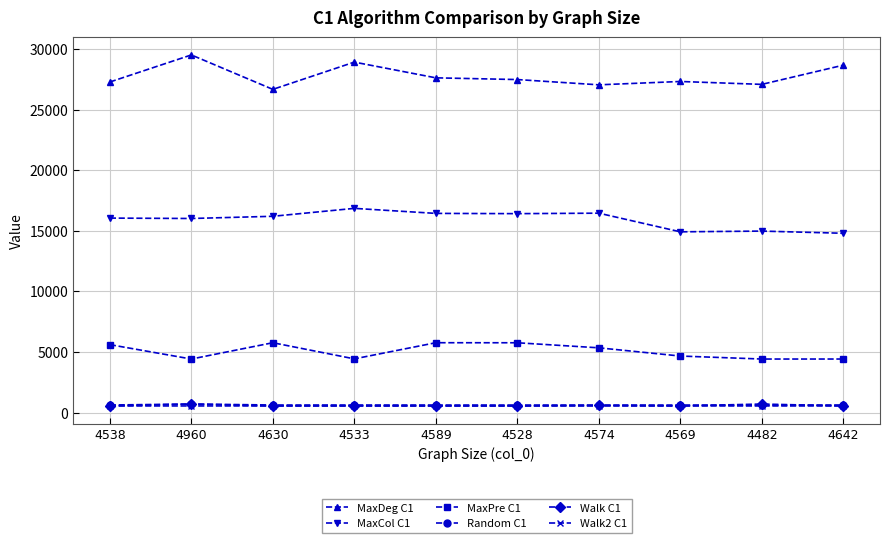

The MaxCol C1 series shows 26048 at 4569. True or false?

False